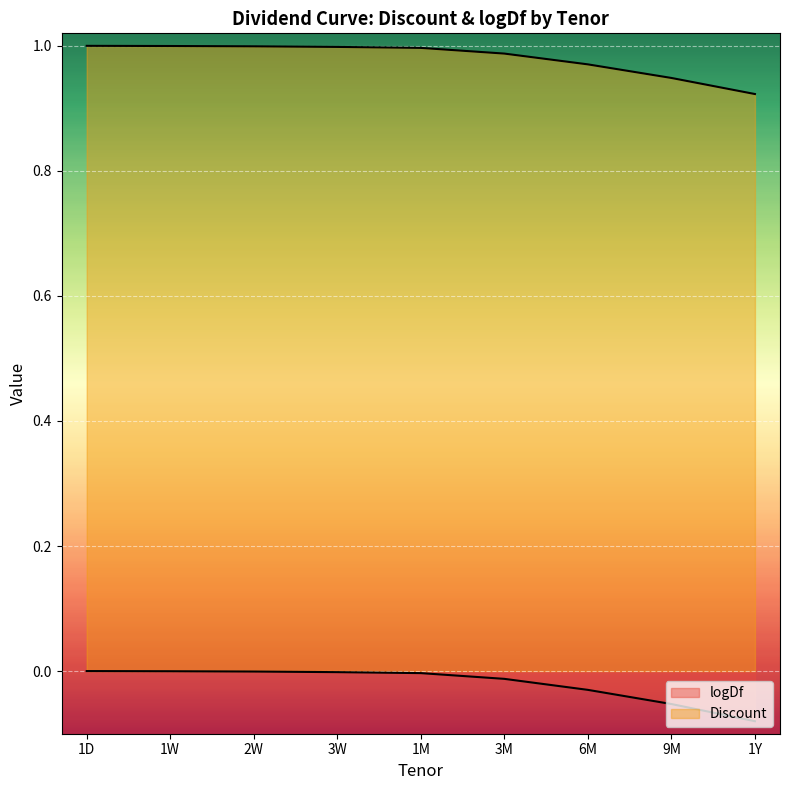

What is the average value of the Discount series?

1.0